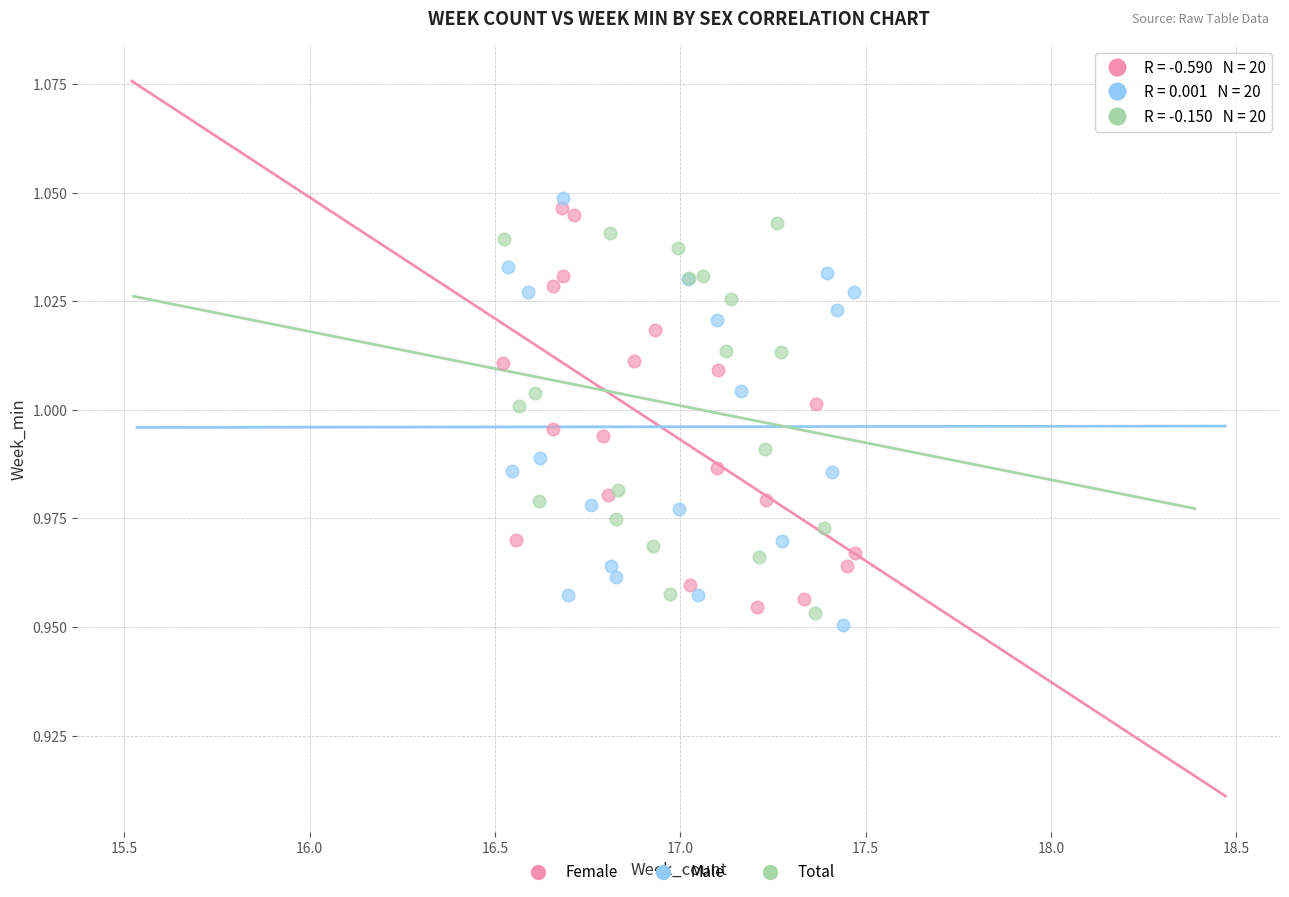

What are all the series names shown in the legend?

Female, Male, Total